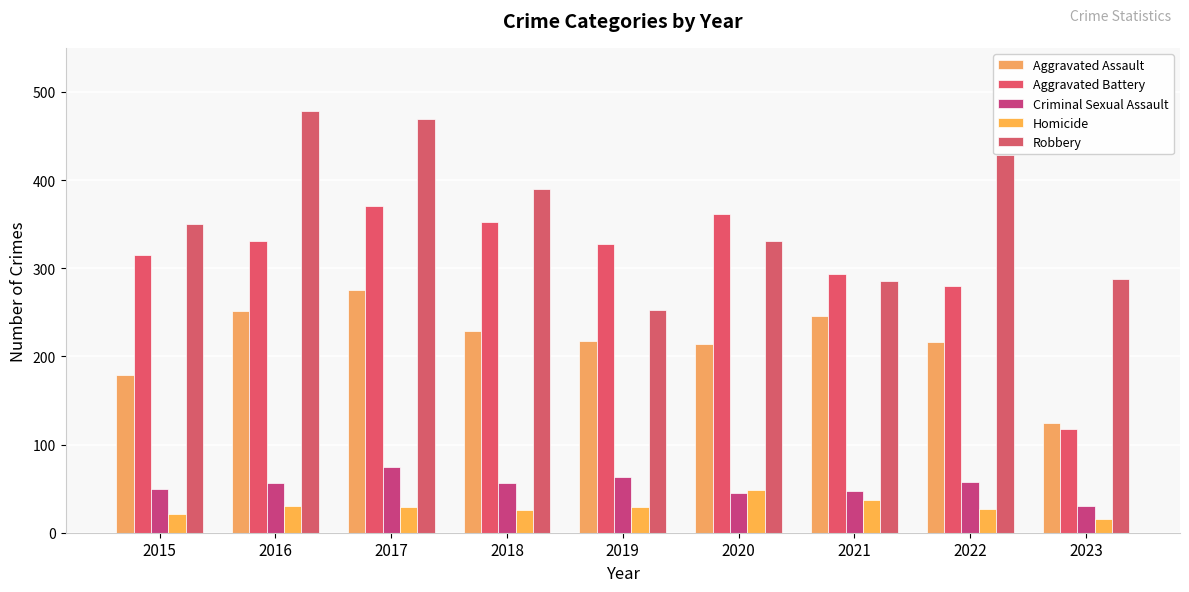

What value does the Aggravated Battery series have at 2023, to the nearest 50?

100